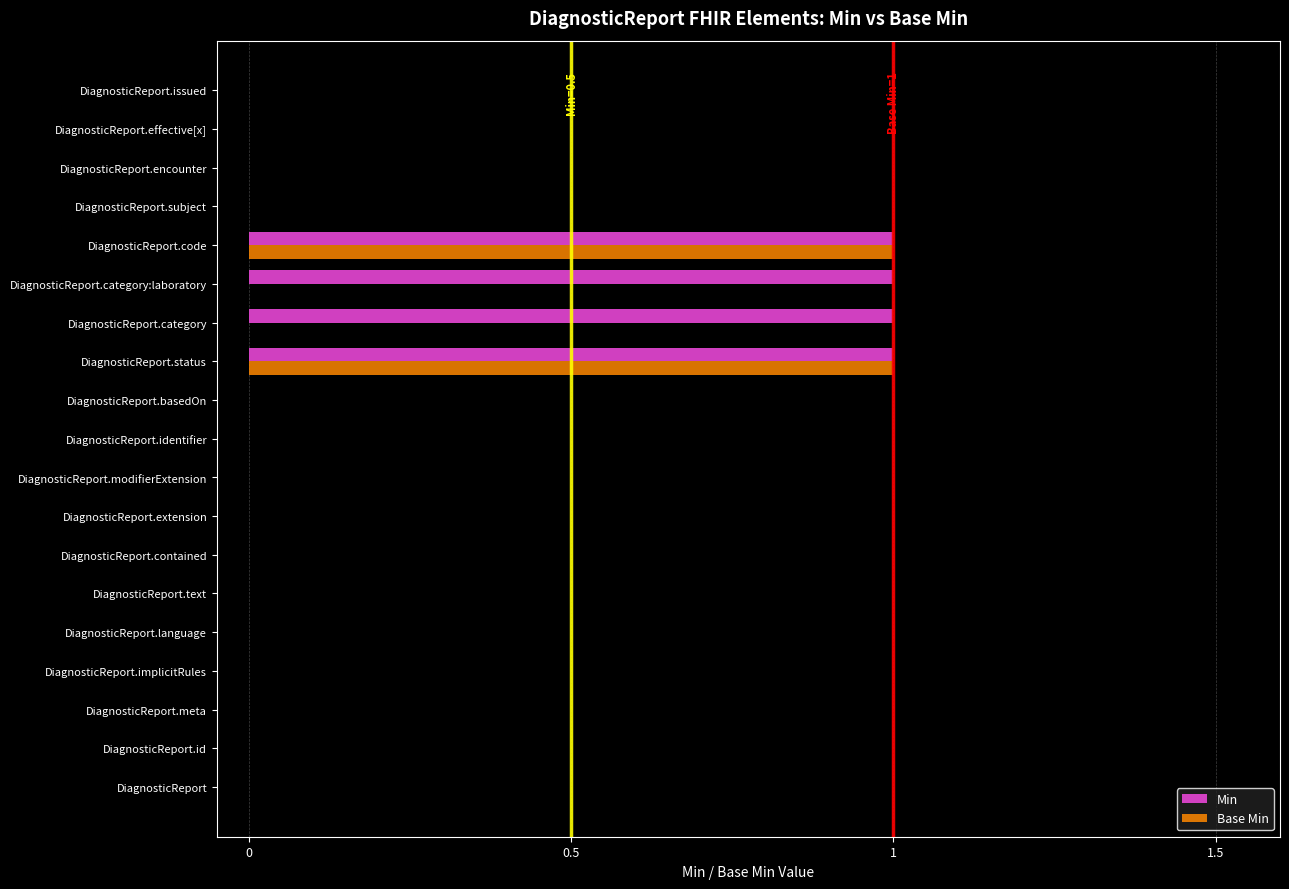

Which series has the largest total across all categories?

Min